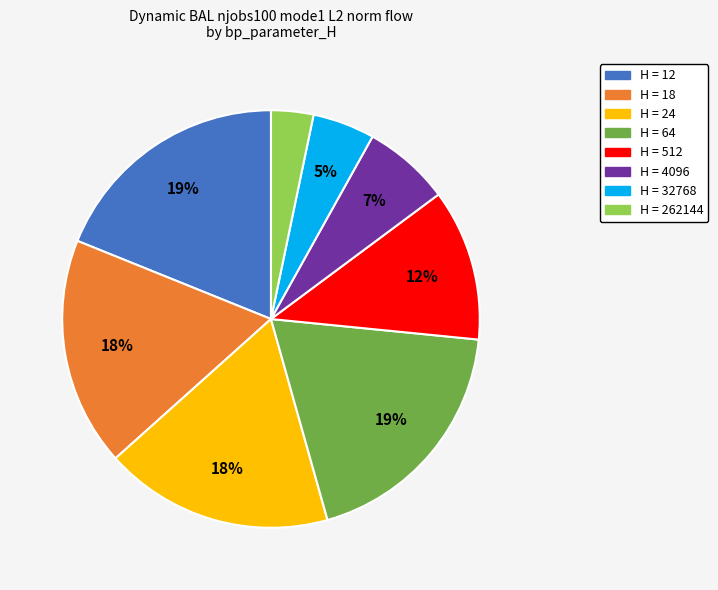

To the nearest percent, what is the difference between the largest and smallest slice percentages?

16%